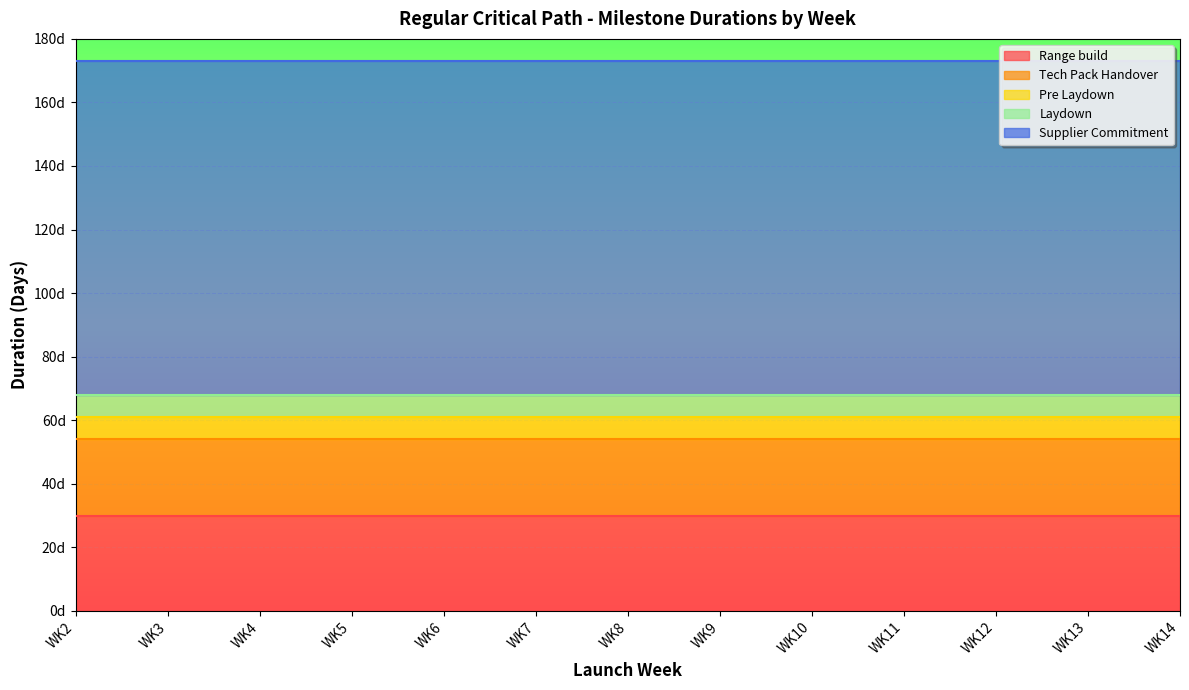

The value of Supplier Commitment at WK3 is 105. True or false?

True